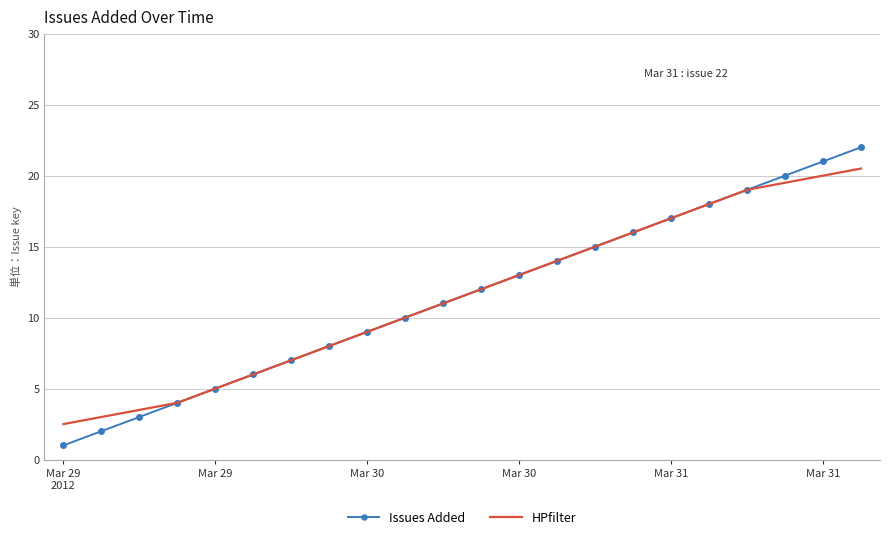

How many series are shown in this chart?

2